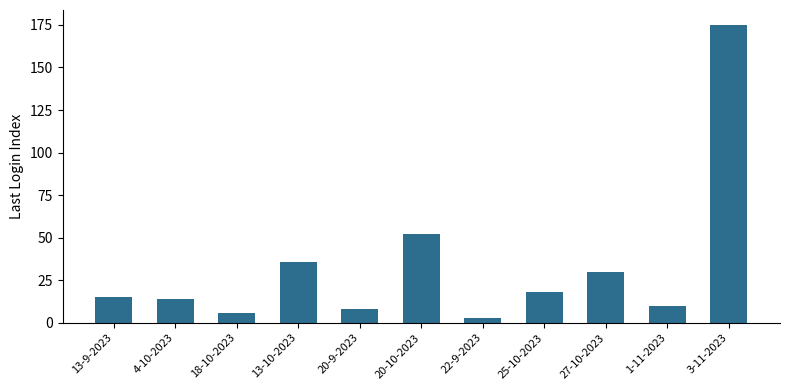

How many bars are there in total?

11